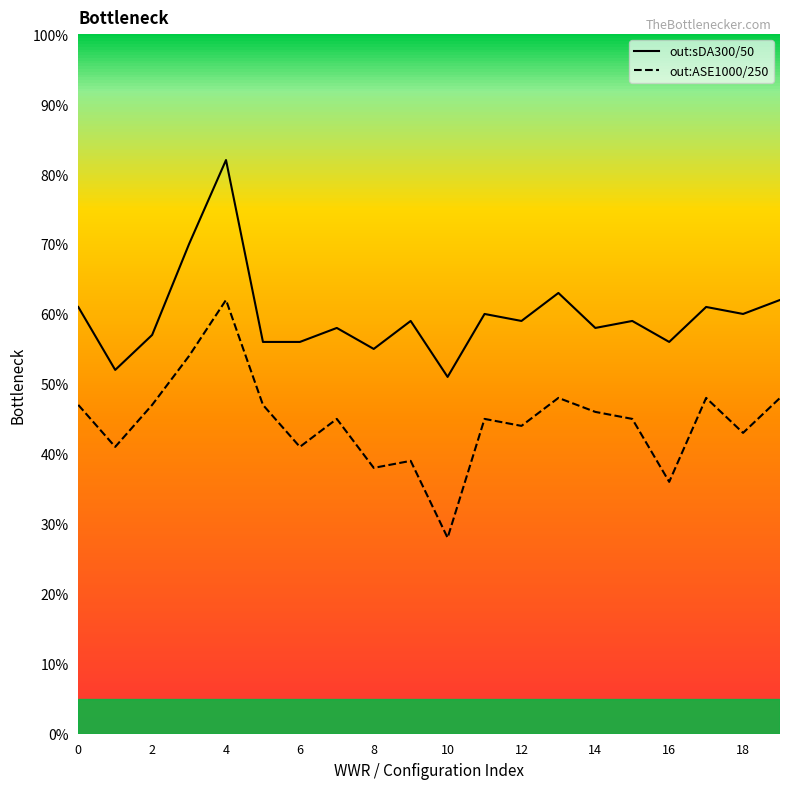

What is the maximum value shown in the chart?

82